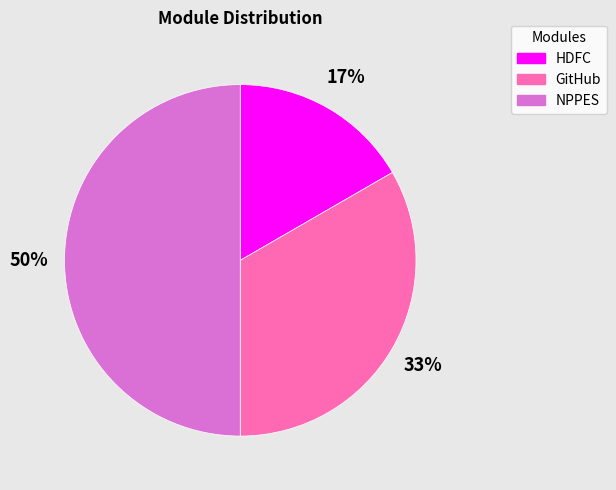

Which has a higher value, GitHub or HDFC?

GitHub